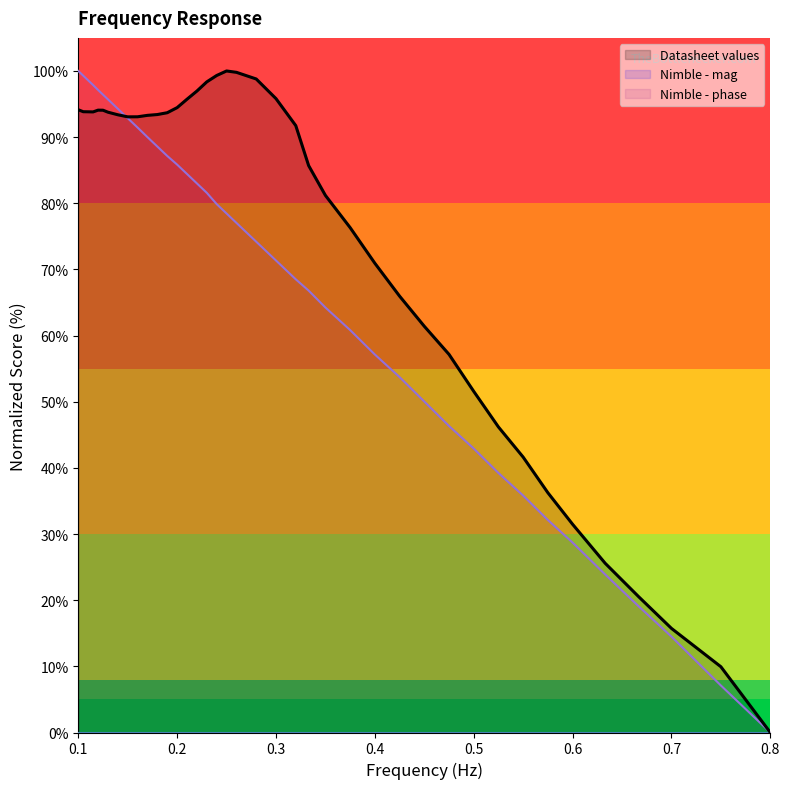

What is the total value across all series at 0.5?

94.5